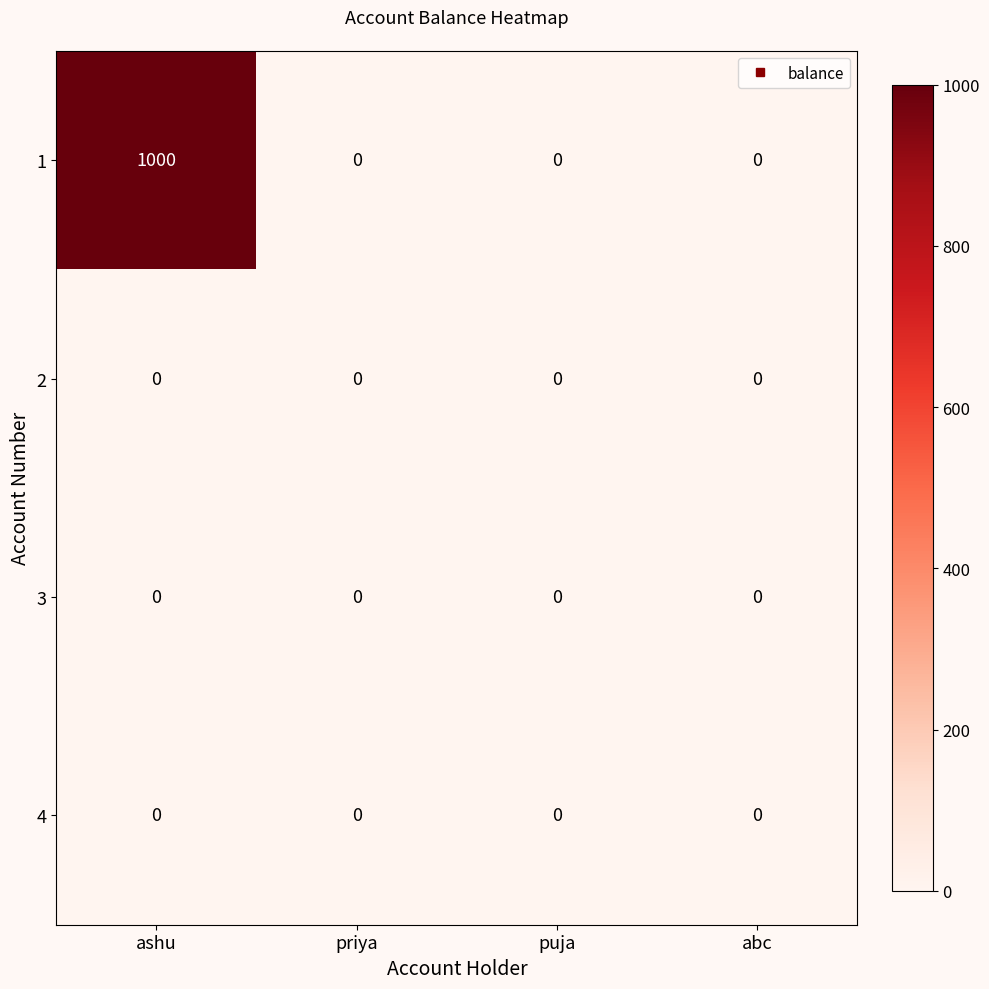

Reading left to right, extract all data points from this chart.

1: ashu=1000	priya=0	puja=0	abc=0
2: ashu=0	priya=0	puja=0	abc=0
3: ashu=0	priya=0	puja=0	abc=0
4: ashu=0	priya=0	puja=0	abc=0